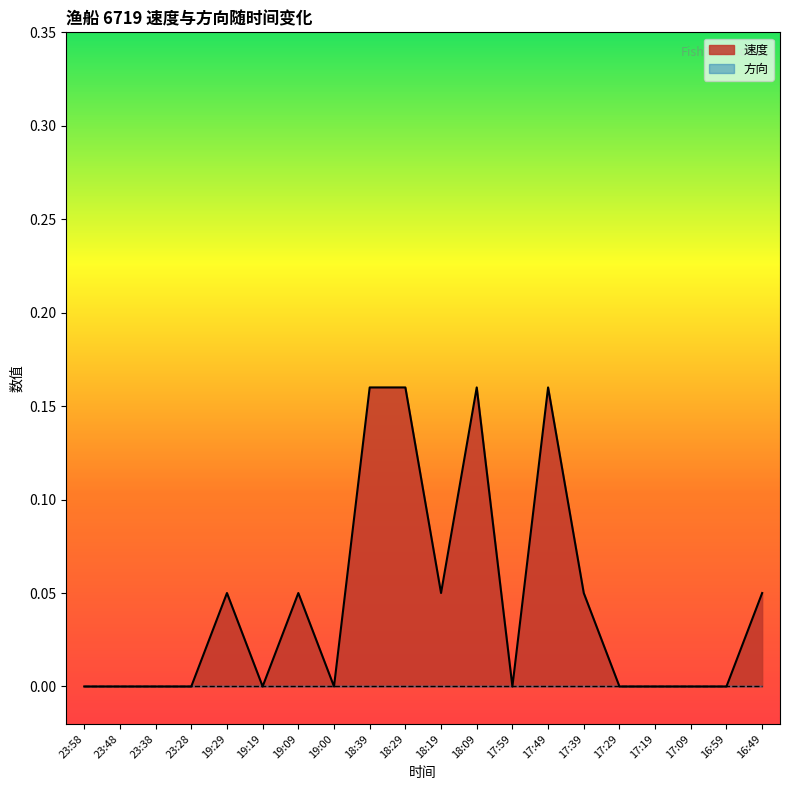

How many values are between 0 and 1?

20